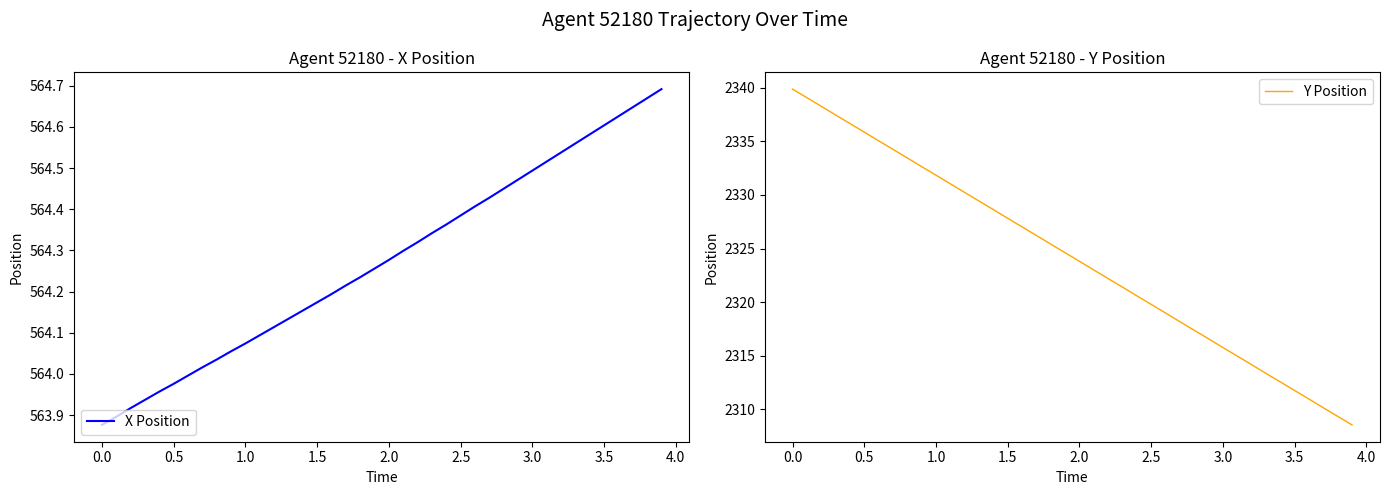

What is the maximum value for Y Position?

2339.9